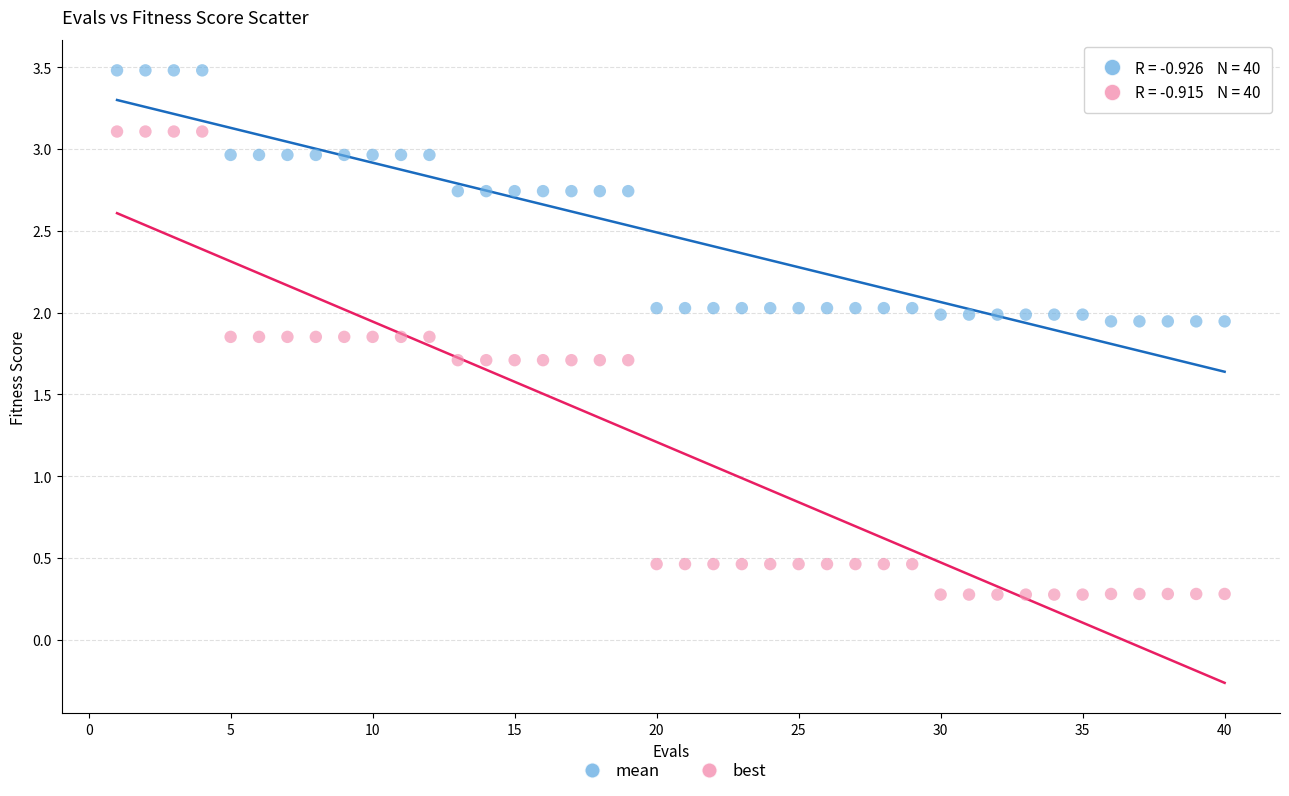

Across all data points, what is the range of Y values (max minus min)?

3.2